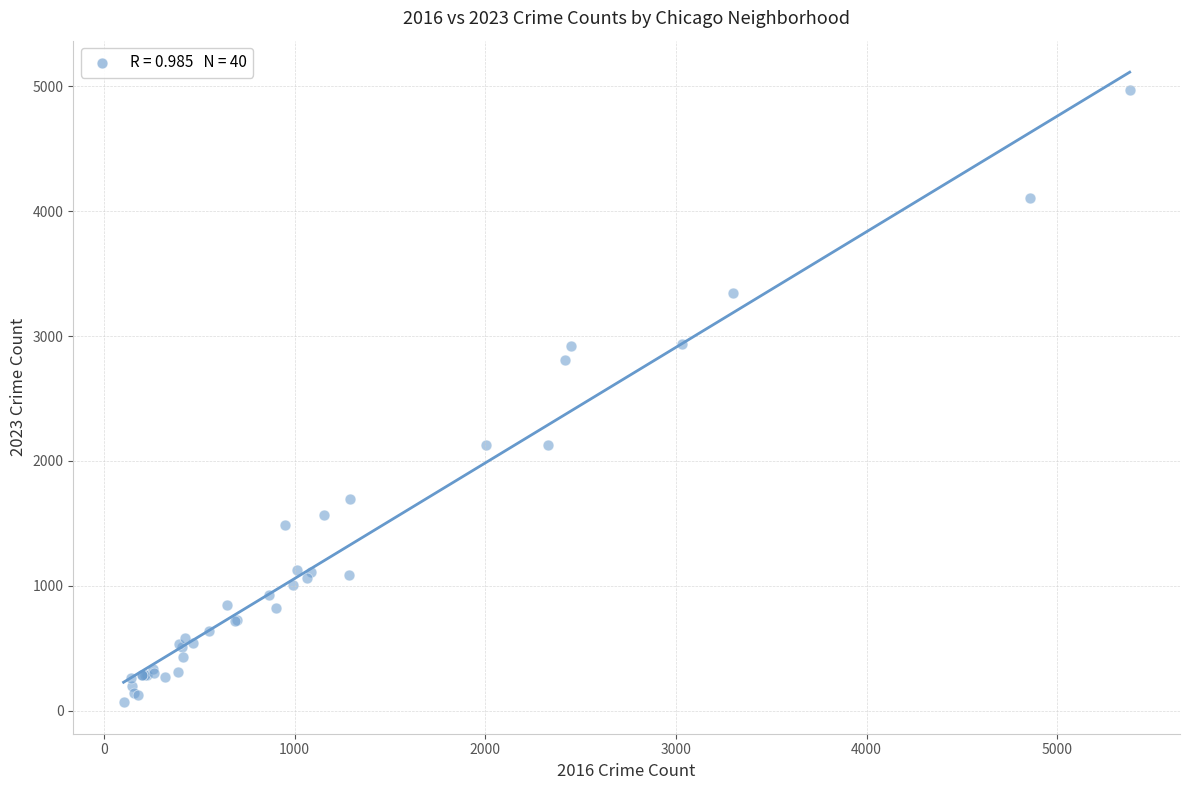

What Y value in the scatter plot is closest to 2517?

2808